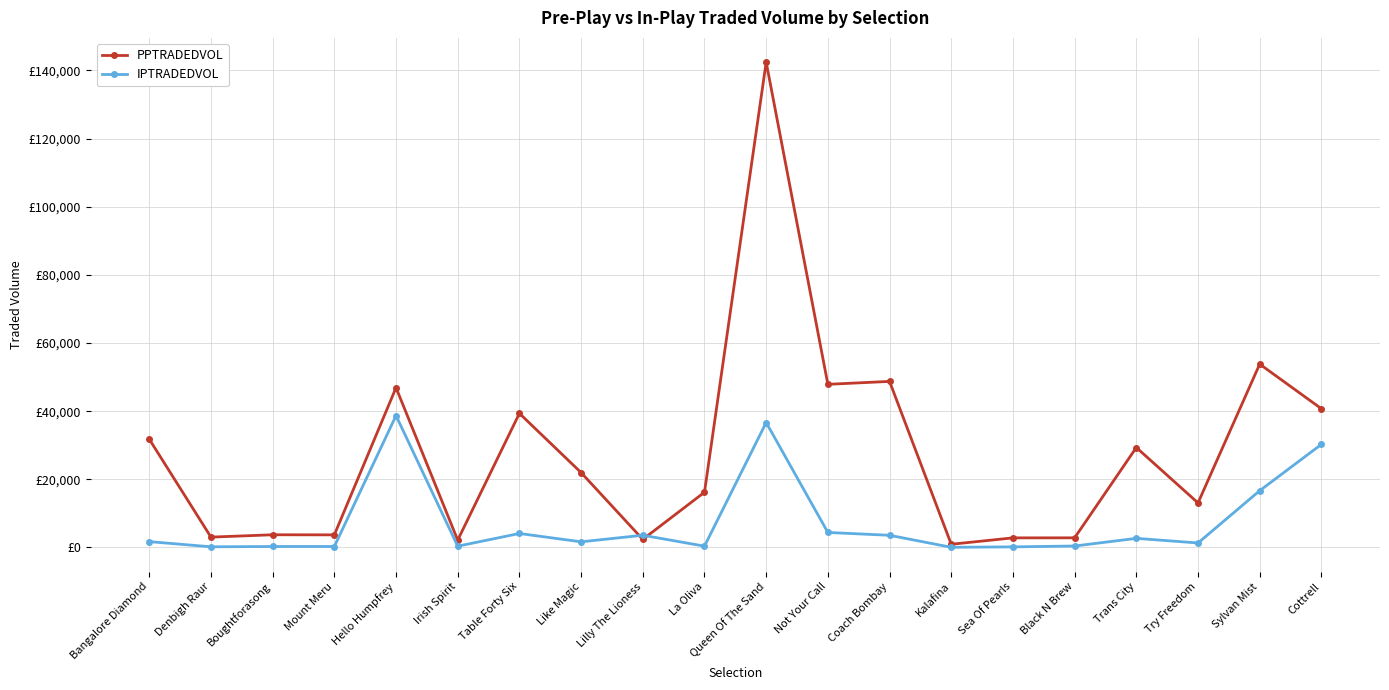

Does the chart have visible grid lines?

Yes